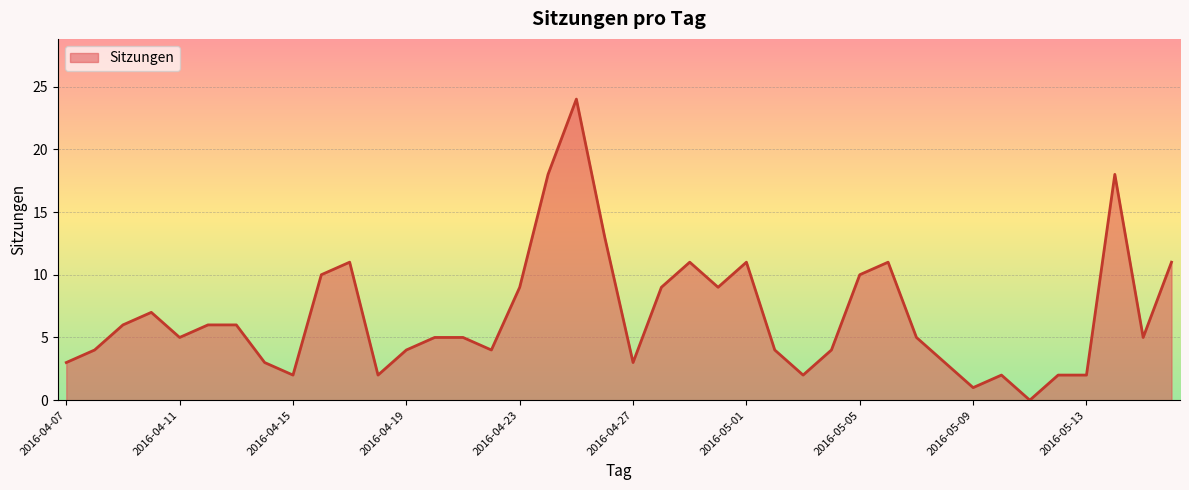

What is the greatest value displayed?

24